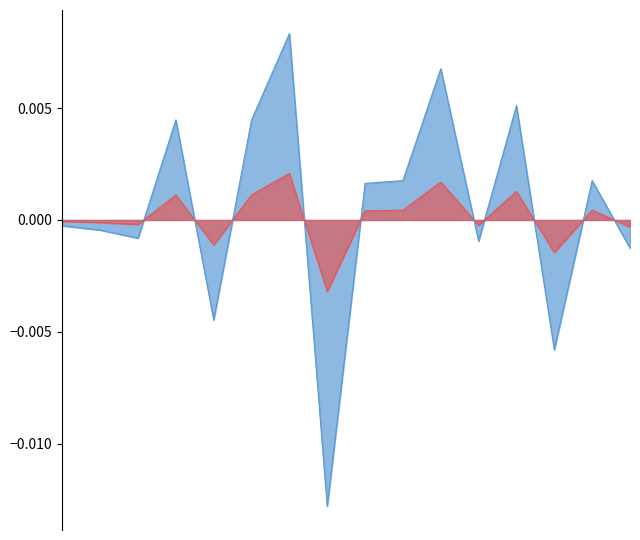

How many lines are shown in the chart?

2